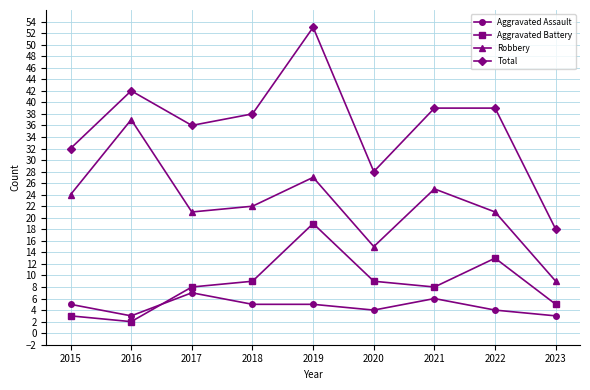

What is the difference between the Total values at 2018 and 2017?

2